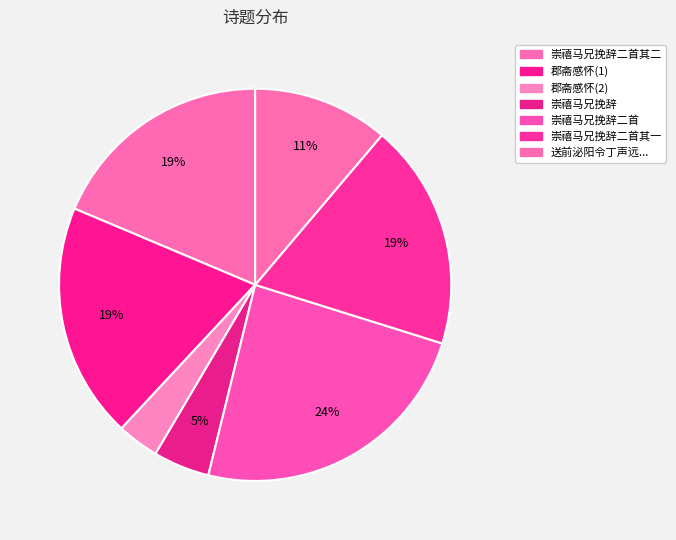

Which slice is the largest?

崇禧给事同年马兄挽辞二首